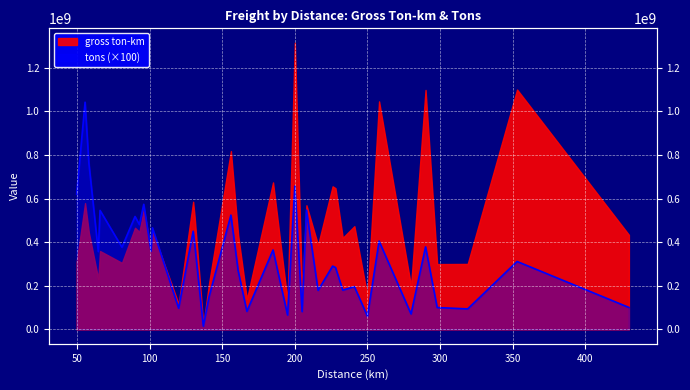

What is the ratio of the value at 65.9 to the value at 290.0?

1.4